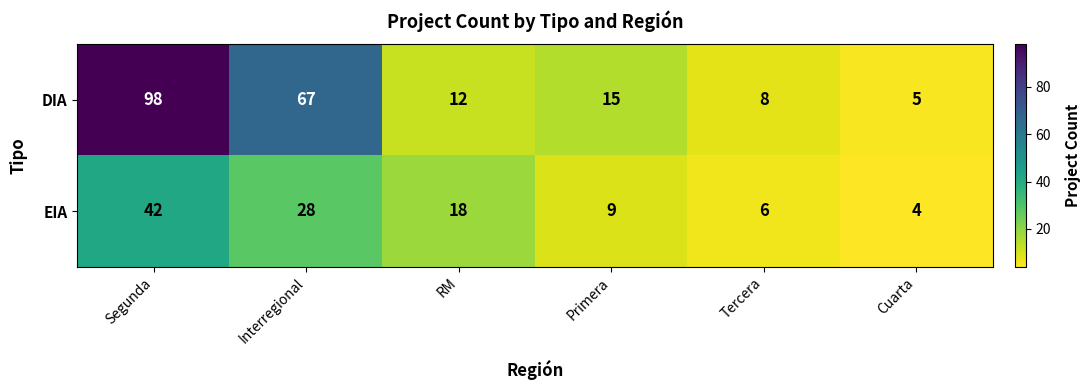

At how many categories does at least one series exceed 4?

6